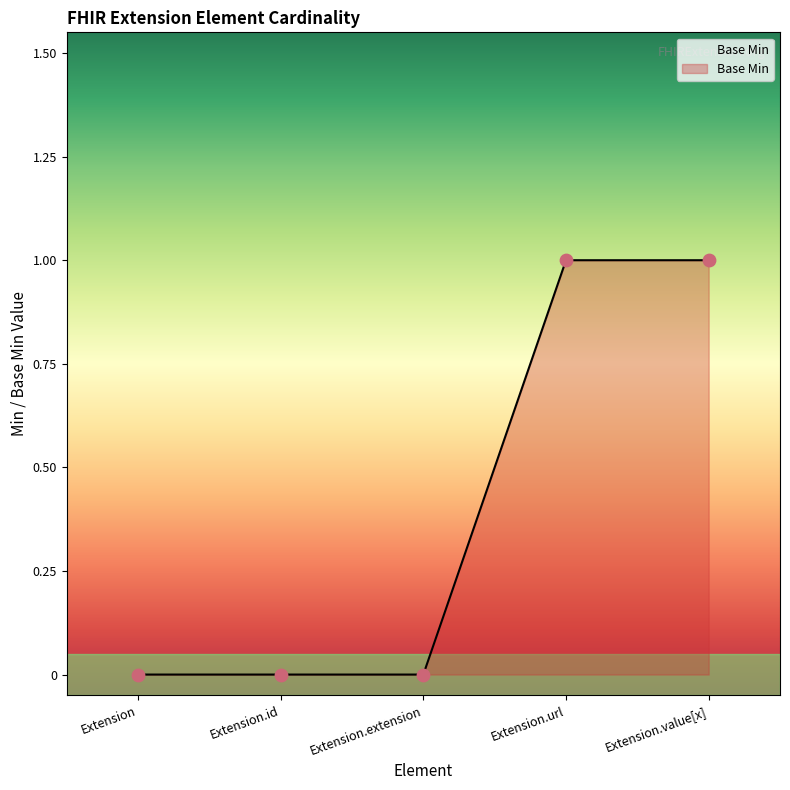

Between Extension.extension and Extension.id, which is larger?

Extension.extension